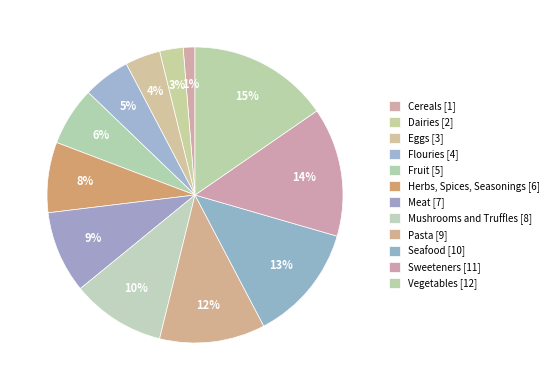

What percentage is the Eggs slice, to the nearest percent?

4%